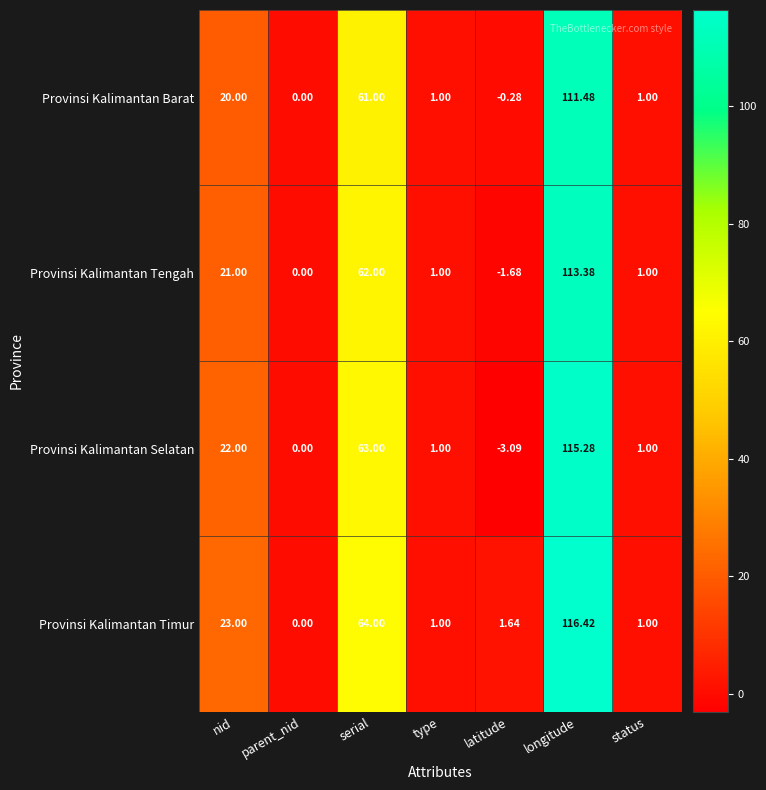

Which series has the largest total across all categories?

Provinsi Kalimantan Timur